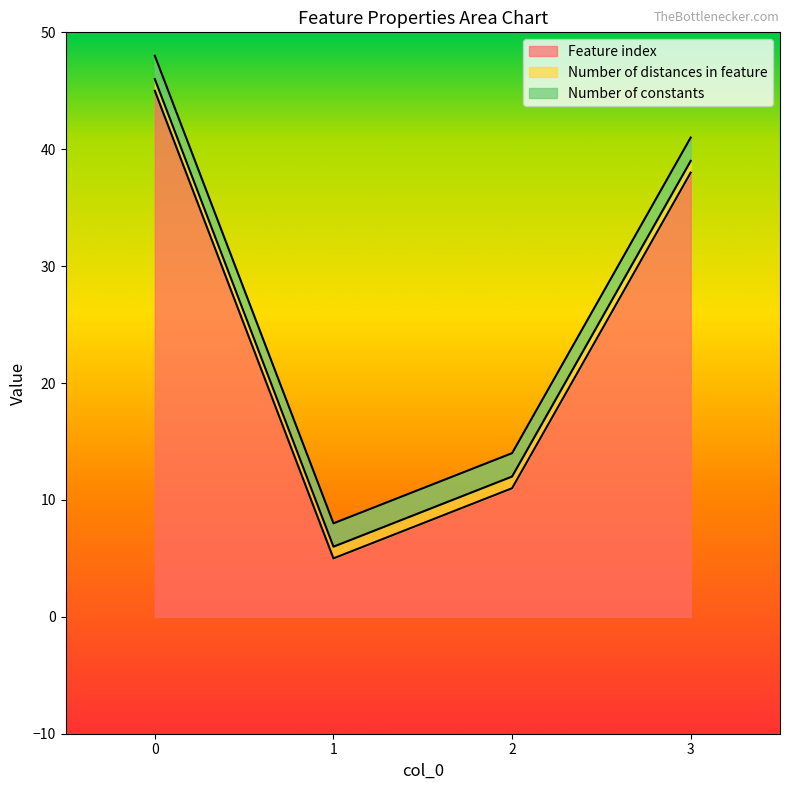

True or false: Number of constants and Feature index intersect in this chart.

False